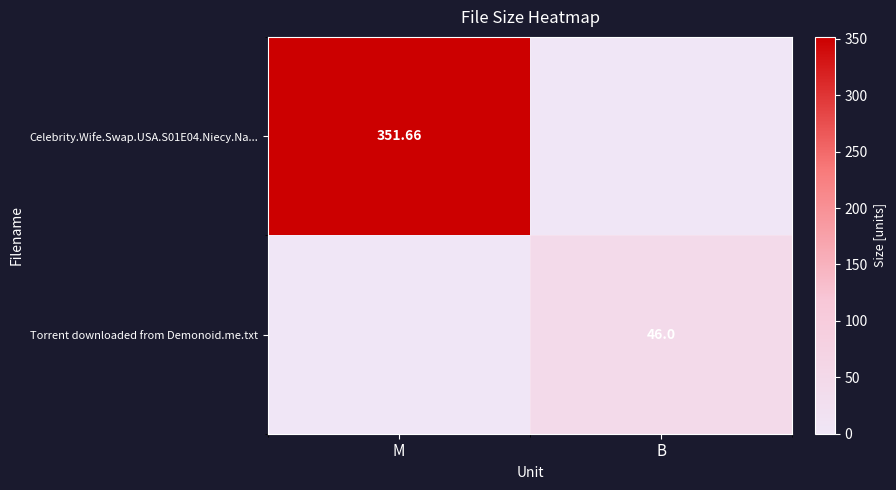

What is the total value across all series at M?

351.7